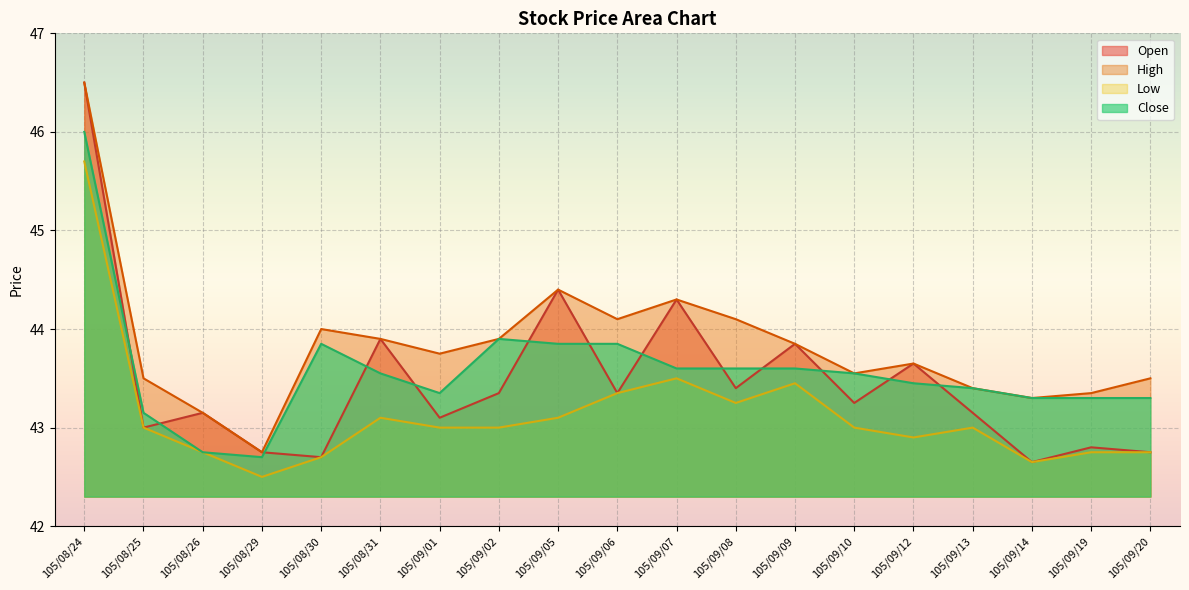

At which label is High closest to 44?

105/08/30